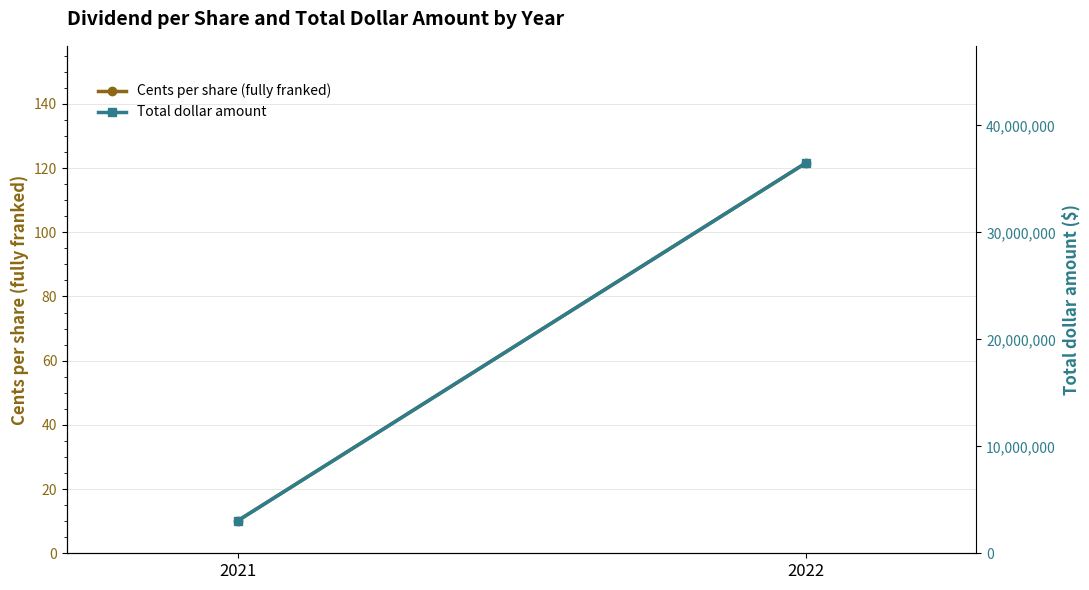

Count the number of data series in this chart.

2